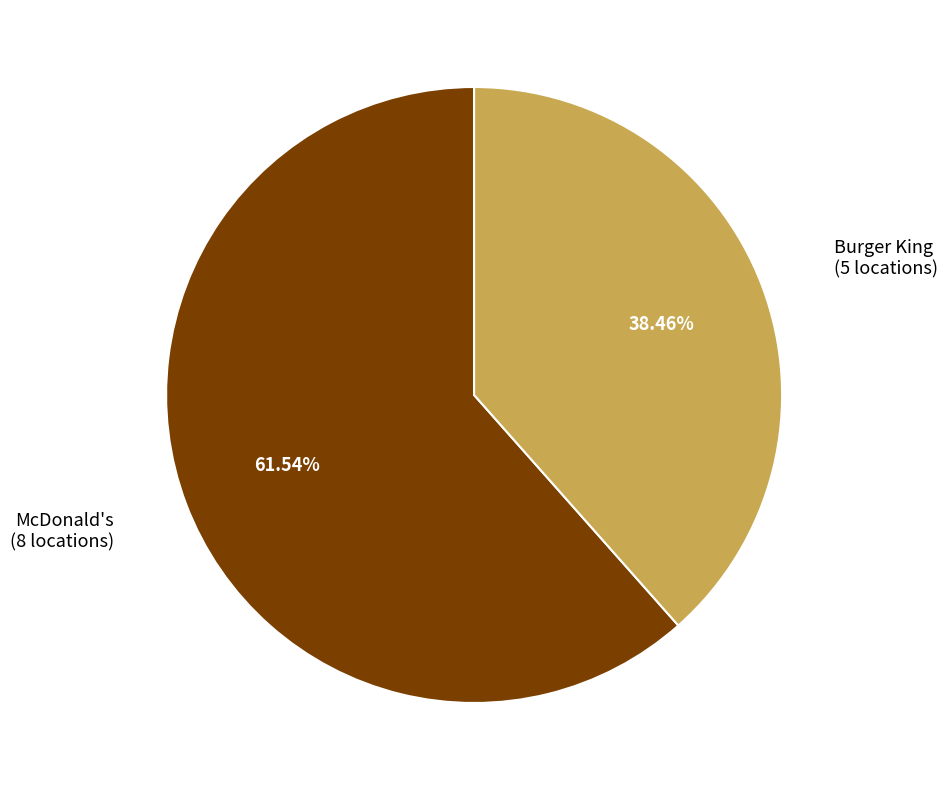

Is there any slice that represents more than half of the pie?

Yes